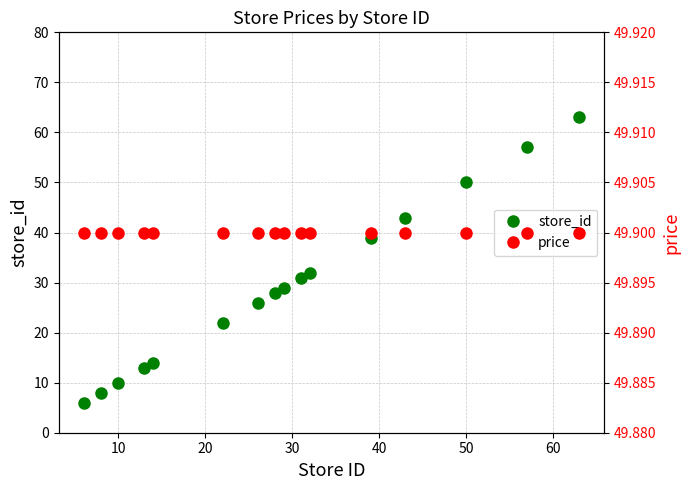

What is the average value of the price series?

49.9